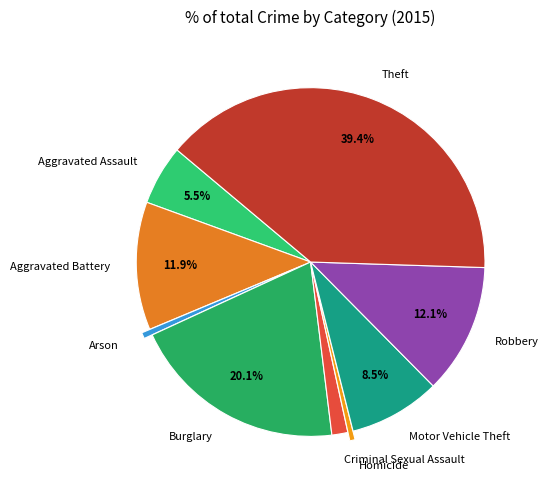

What percentage is the Arson slice, to the nearest percent?

1%